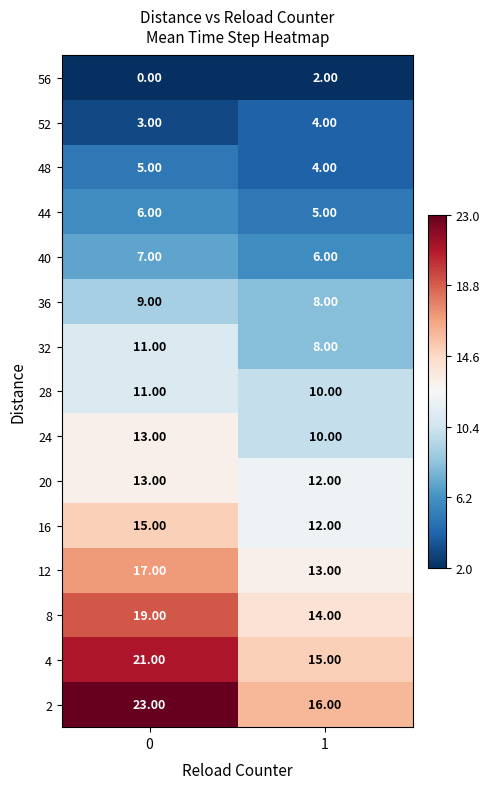

Is the value of 56 at 0 greater than the value of 48 at 0?

No